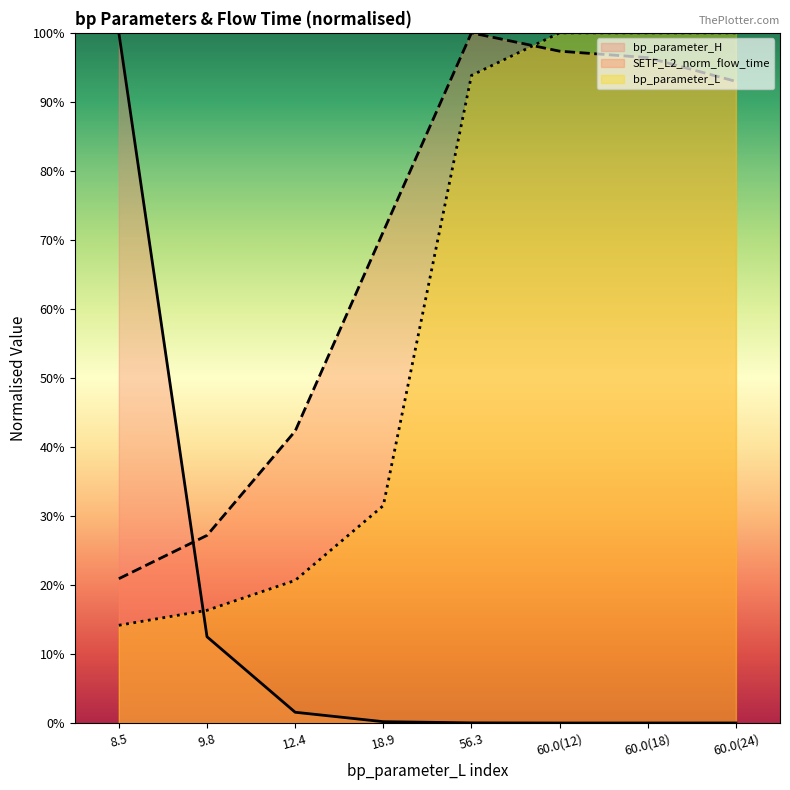

True or false: SETF_L2_norm_flow_time has a value of 0.6 at 60.0(18).

False